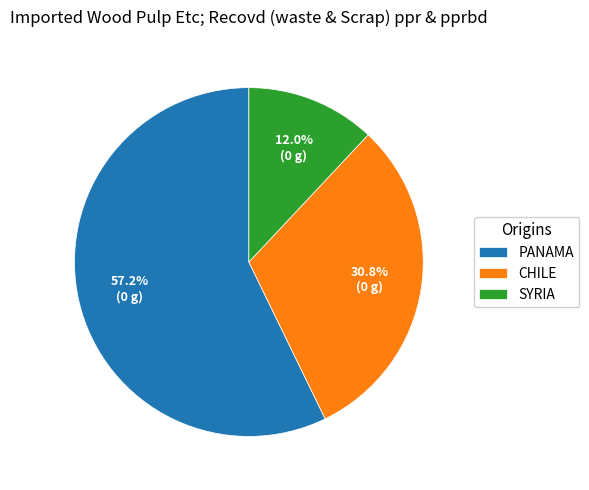

Rank the categories by value from highest to lowest.

PANAMA, CHILE, SYRIA